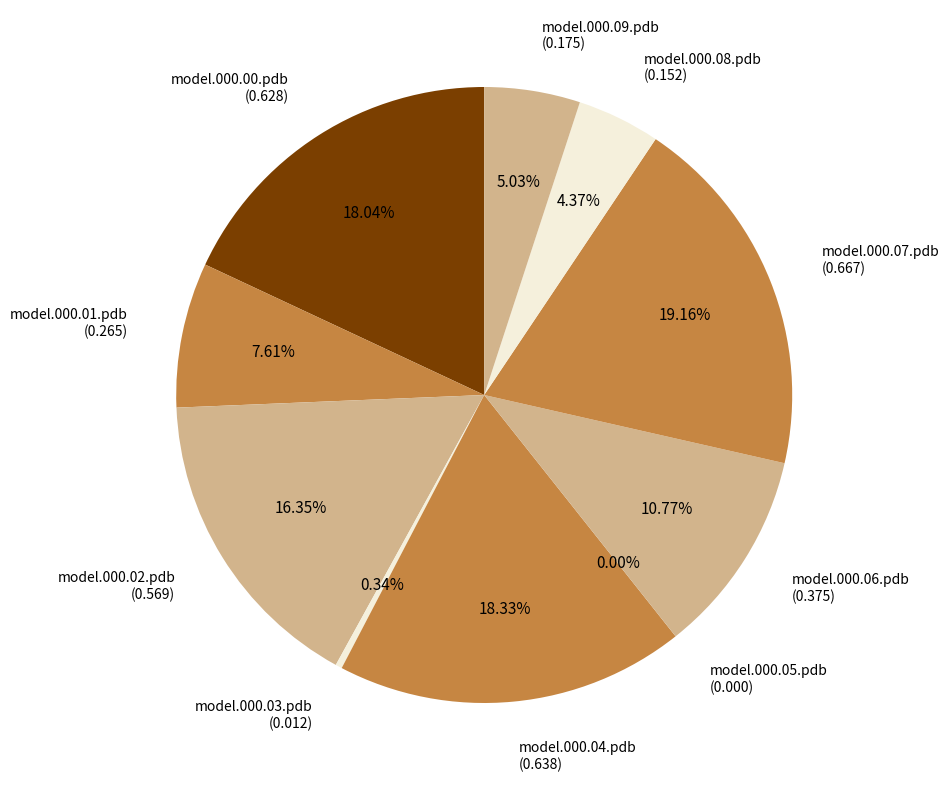

How many segments does this pie chart have?

10